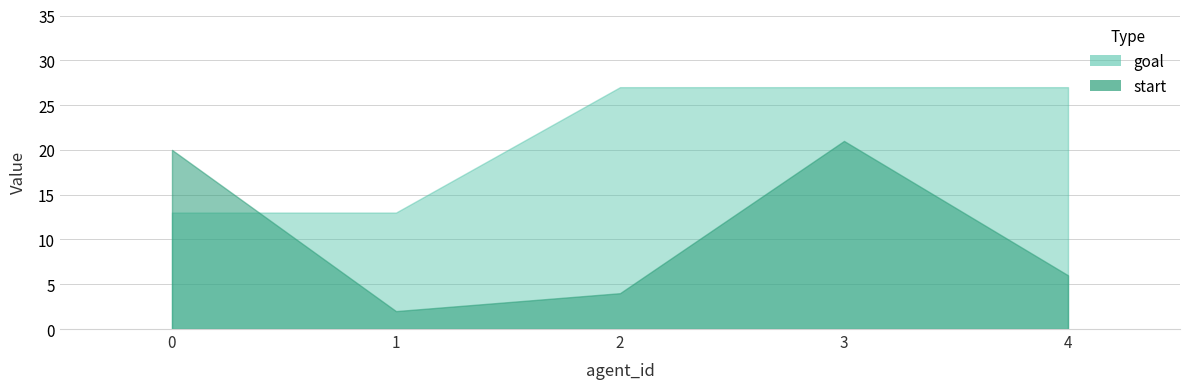

Count the goal values in the range 13 to 27.

5